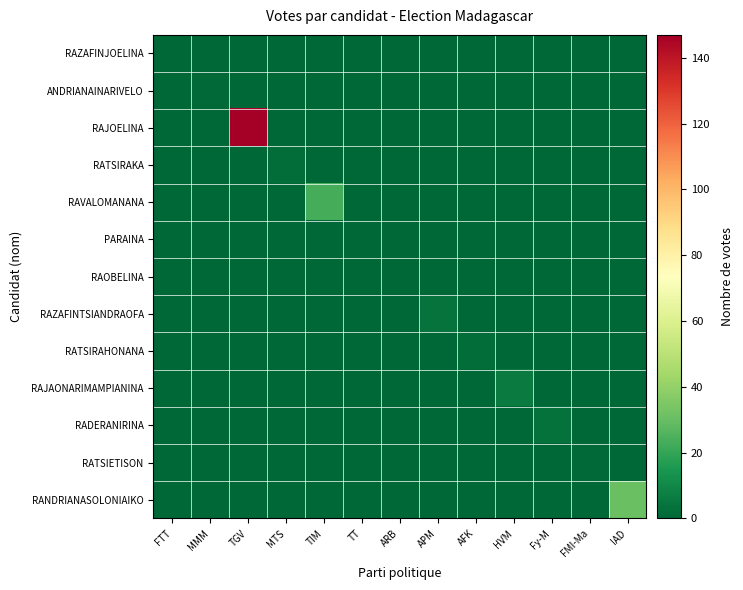

Between ARB and MTS, which is larger?

ARB